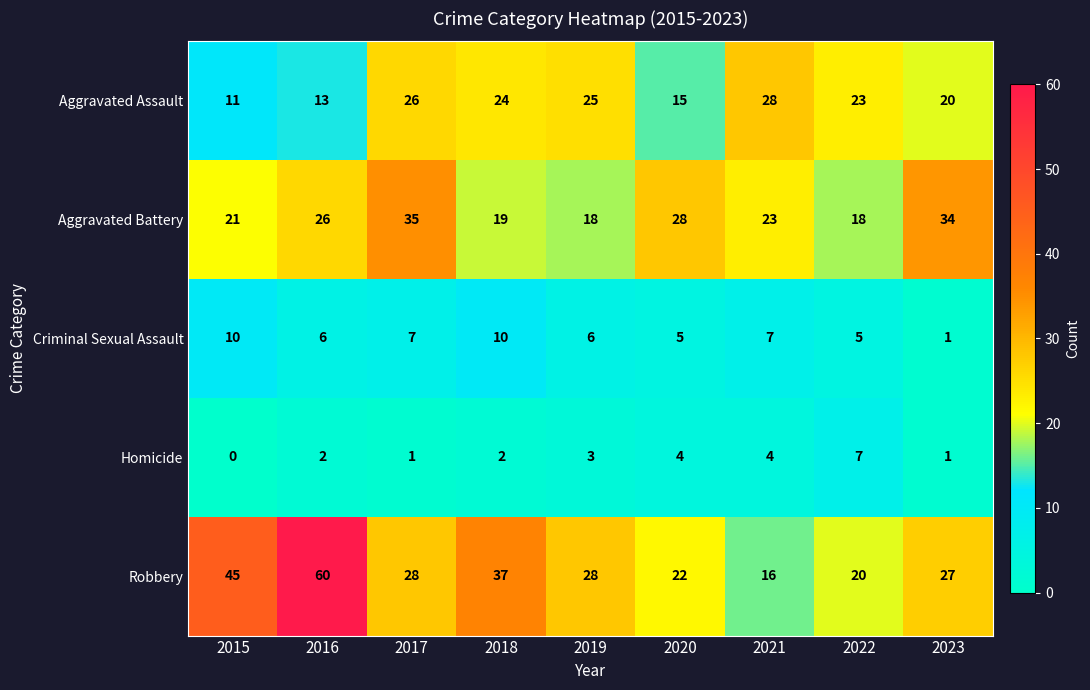

Which series has the largest total across all categories?

Robbery